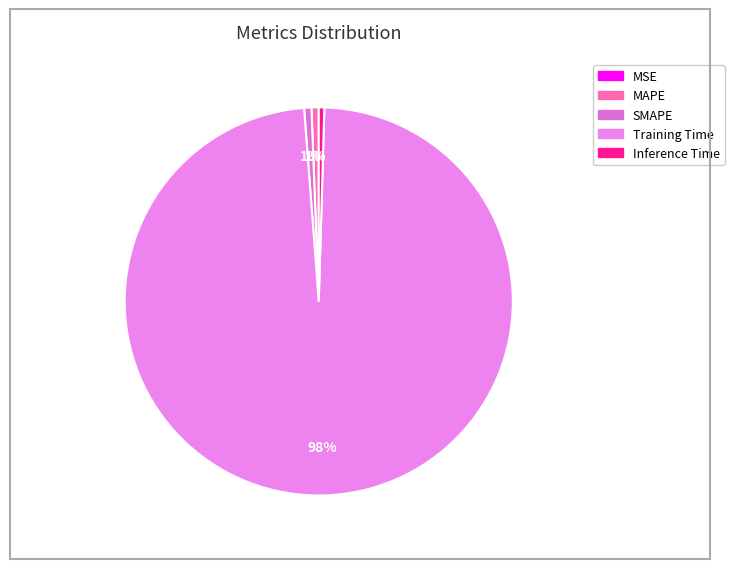

Do MAPE and Inference Time together represent more than half of the pie?

No